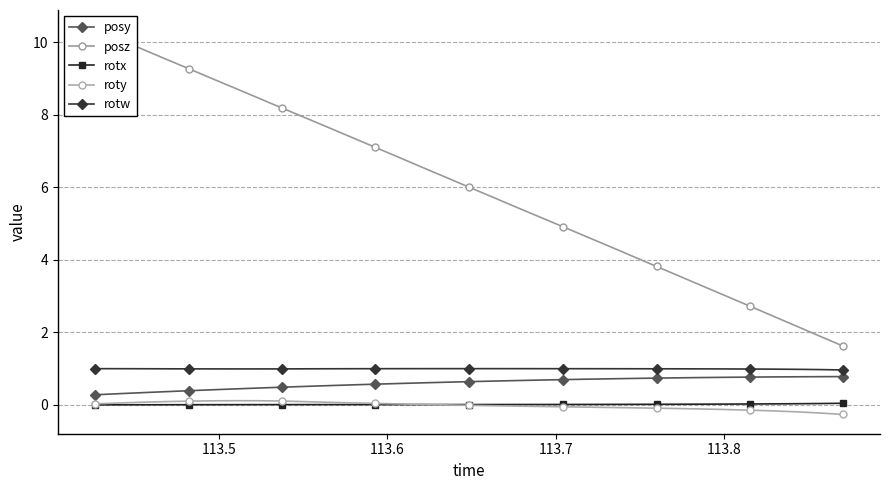

Reading right to left, transcribe all the data shown in this chart.

posy: 0.8	0.8	0.8	0.8	0.8	0.8	0.8	0.7	0.7	0.7	0.7	0.7	0.7	0.7	0.7	0.7	0.6	0.6	0.6	0.6	0.6	0.6	0.5	0.5	0.5	0.5	0.4	0.4	0.4	0.4	0.3	0.3	0.3
posz: 1.6	1.9	2.2	2.4	2.7	3.0	3.3	3.5	3.8	4.1	4.4	4.6	4.9	5.2	5.5	5.7	6.0	6.3	6.6	6.8	7.1	7.4	7.6	7.9	8.2	8.5	8.7	9.0	9.3	9.5	9.8	10.1	10.4
rotx: 0.0	0.0	0.0	0.0	0.0	0.0	0.0	0.0	0.0	0.0	0.0	0.0	0.0	0.0	0.0	0.0	0.0	0.0	0.0	0.0	0.0	0.0	0.0	0.0	0.0	0.0	0.0	0.0	0.0	0.0	0.0	0.0	0.0
roty: -0.3	-0.2	-0.2	-0.2	-0.1	-0.1	-0.1	-0.1	-0.1	-0.1	-0.1	-0.1	-0.1	-0.0	-0.0	-0.0	-0.0	0.0	0.0	0.0	0.0	0.1	0.1	0.1	0.1	0.1	0.1	0.1	0.1	0.1	0.1	0.1	0.0
rotw: 1.0	1.0	1.0	1.0	1.0	1.0	1.0	1.0	1.0	1.0	1.0	1.0	1.0	1.0	1.0	1.0	1.0	1.0	1.0	1.0	1.0	1.0	1.0	1.0	1.0	1.0	1.0	1.0	1.0	1.0	1.0	1.0	1.0